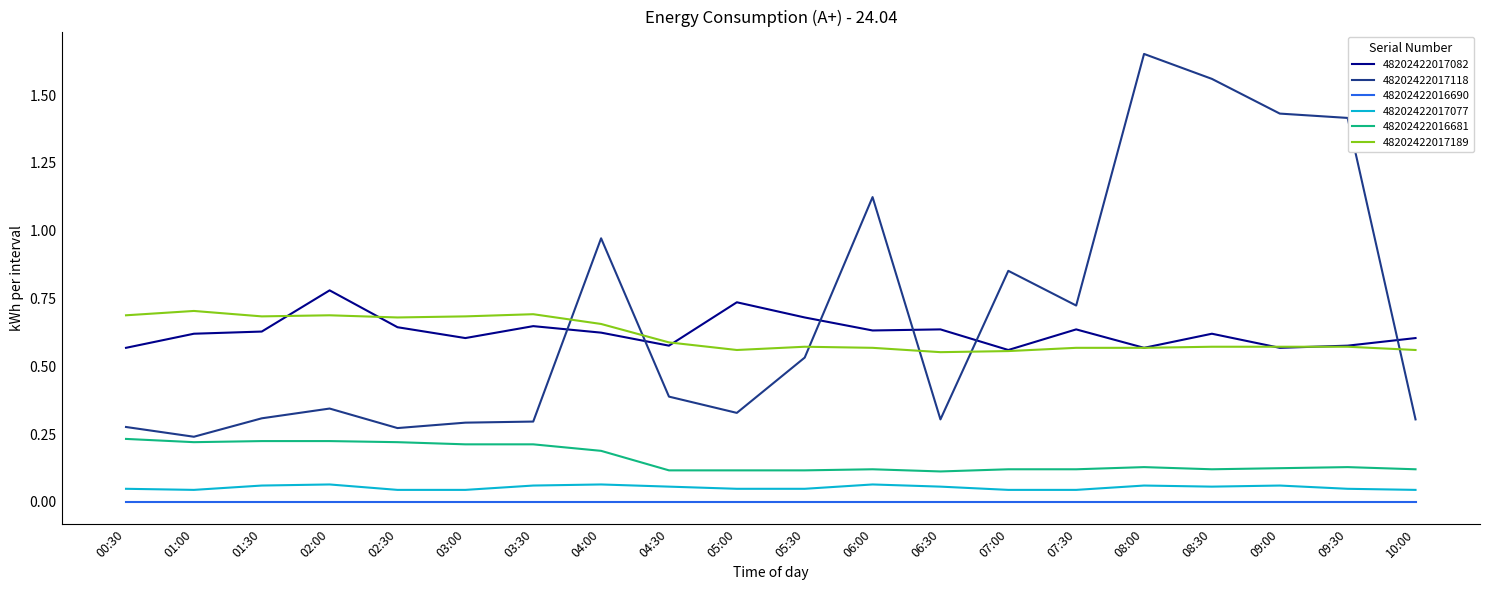

Is it true that 48202422017189 equals 0.6 at 08:30?

True